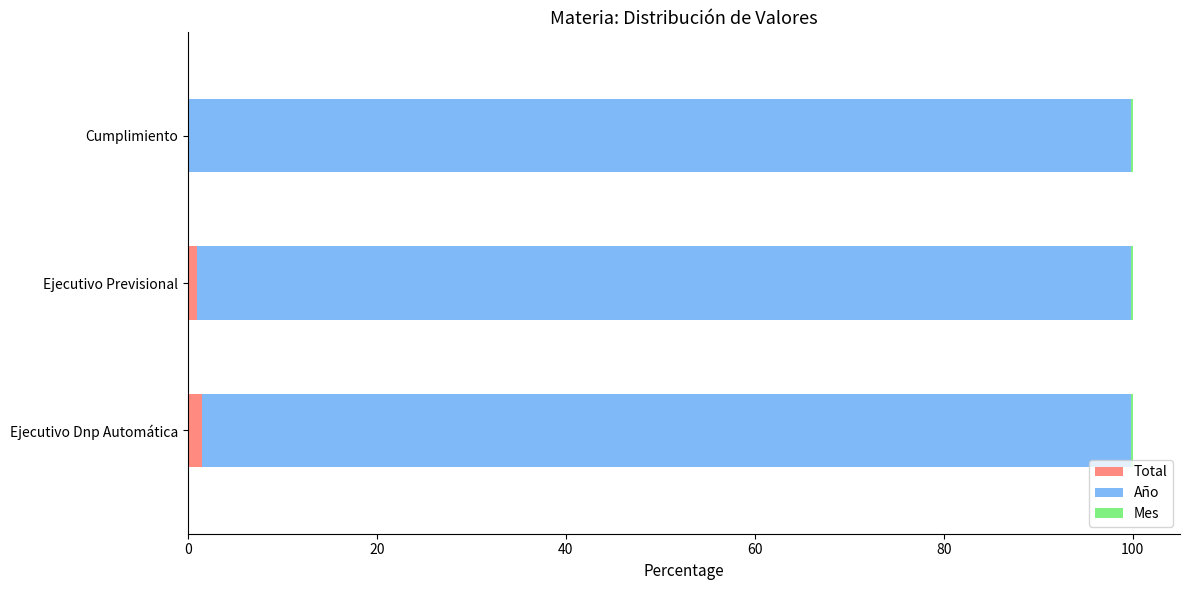

The value of Total at Cumplimiento is 0.0. True or false?

True